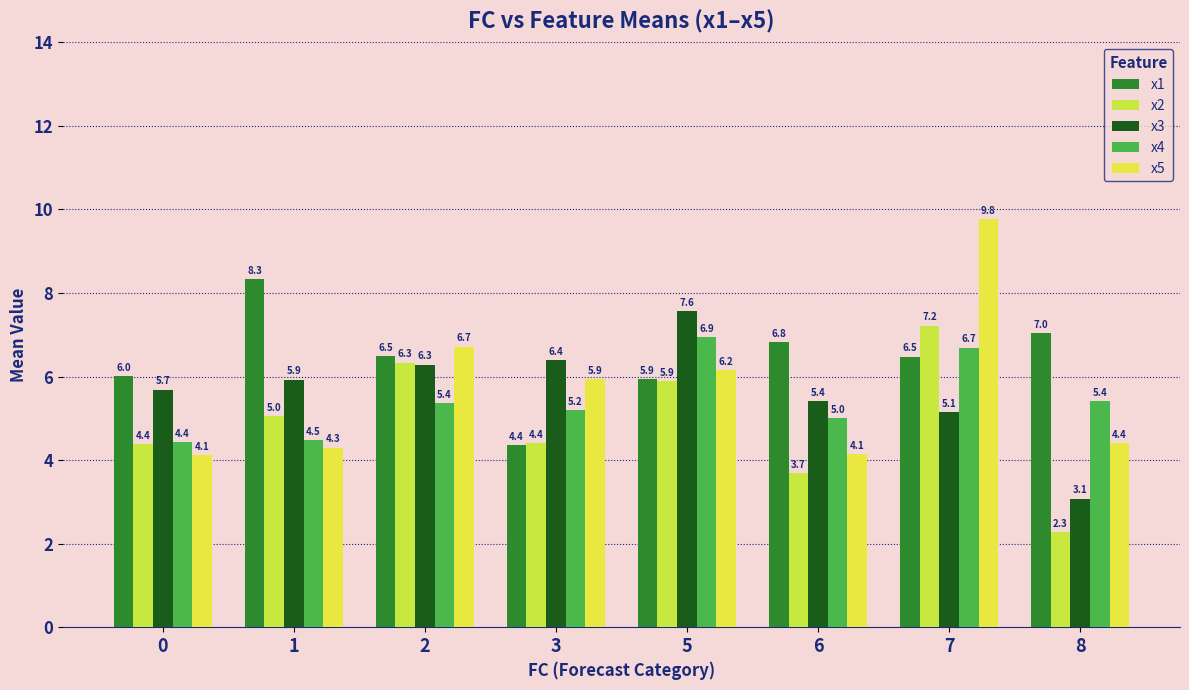

Which series changed the most between 6 and 8?

x3